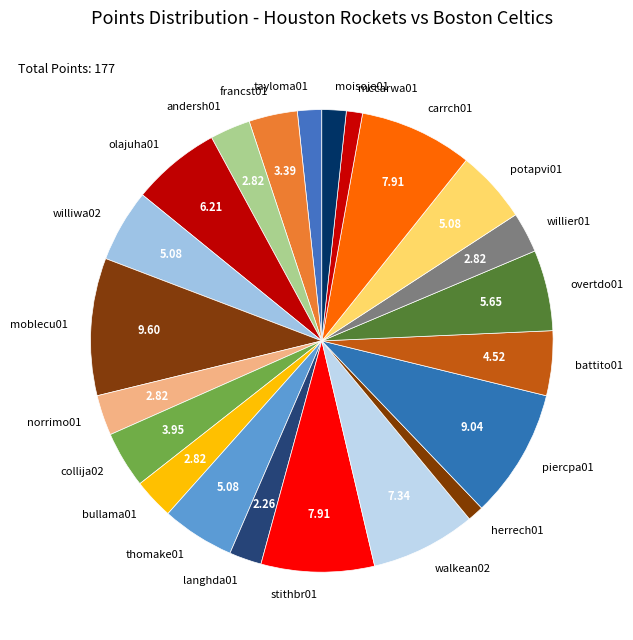

Do langhda01 and herrech01 together represent more than half of the pie?

No